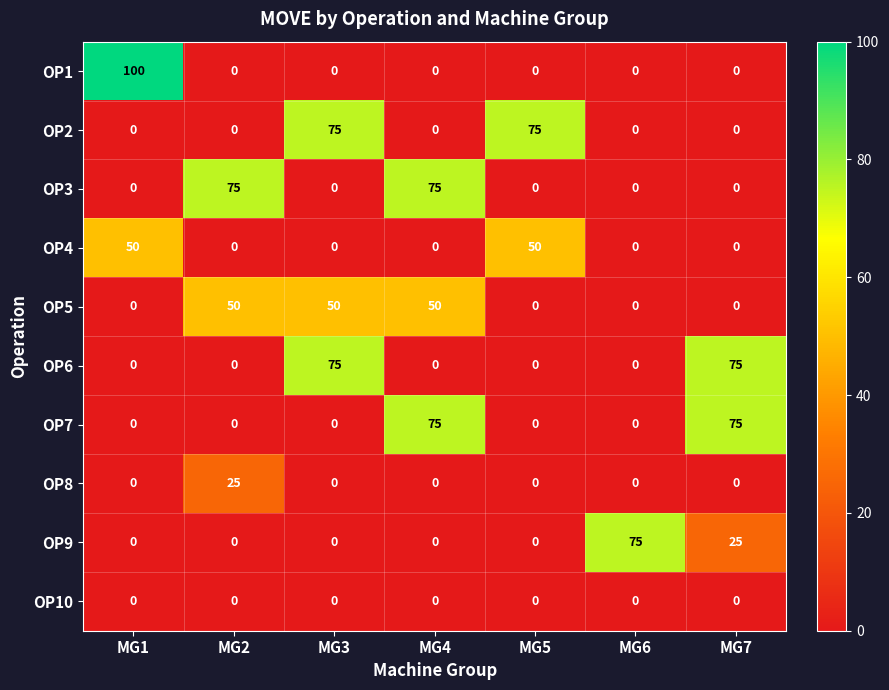

The value of OP9 at MG2 is 37. True or false?

False